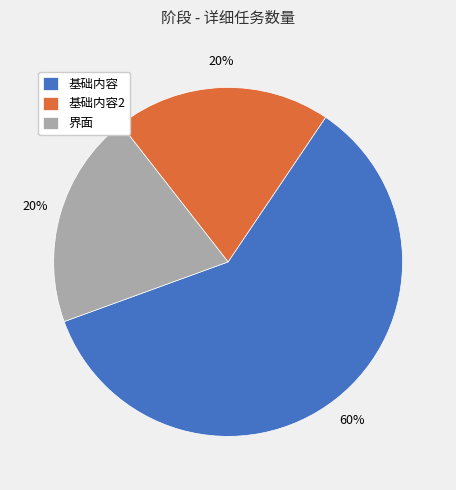

How many segments does this pie chart have?

3